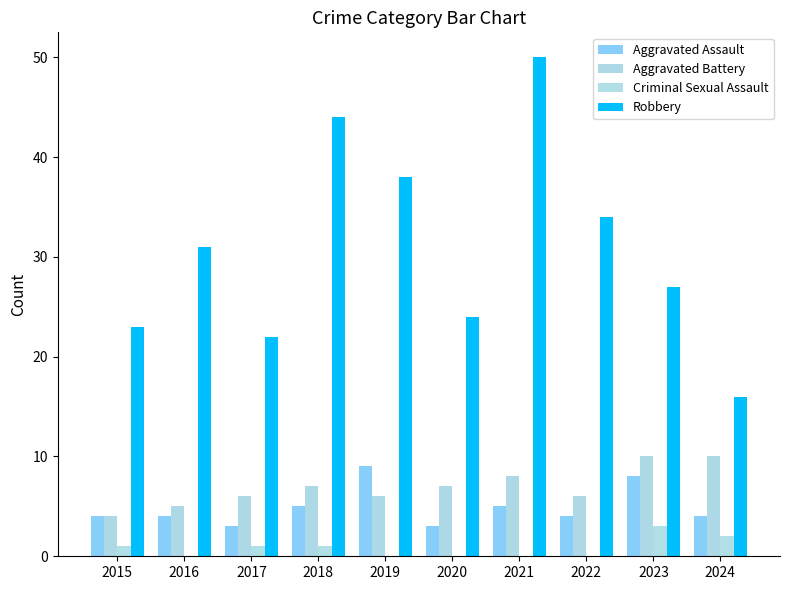

What is the sum of all Aggravated Battery values?

69